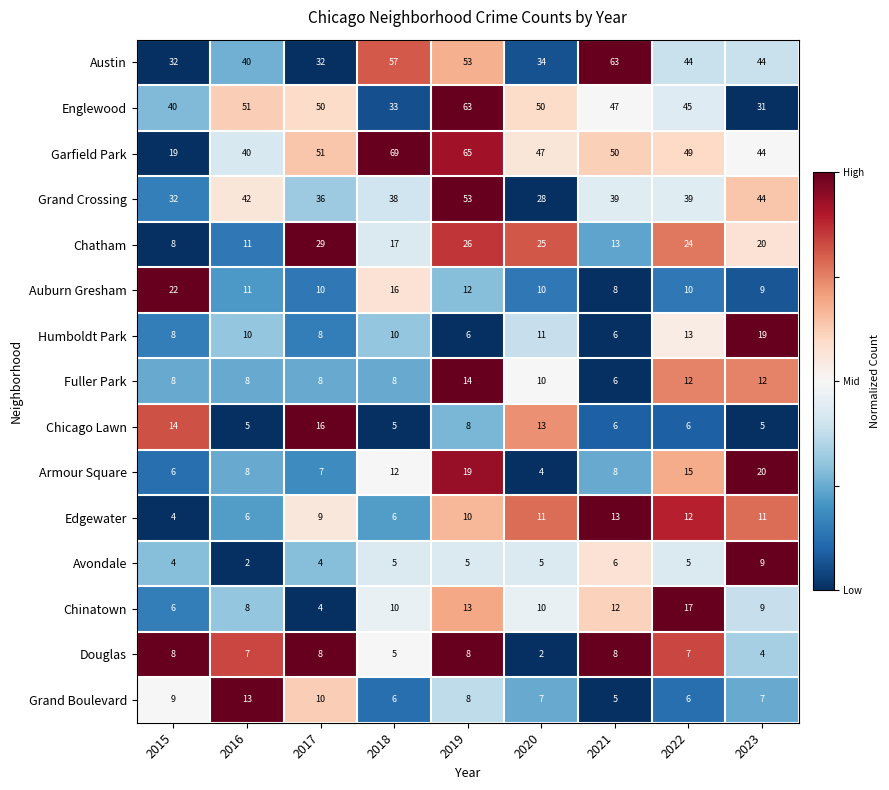

The value of Humboldt Park at 2019 is 6. True or false?

True